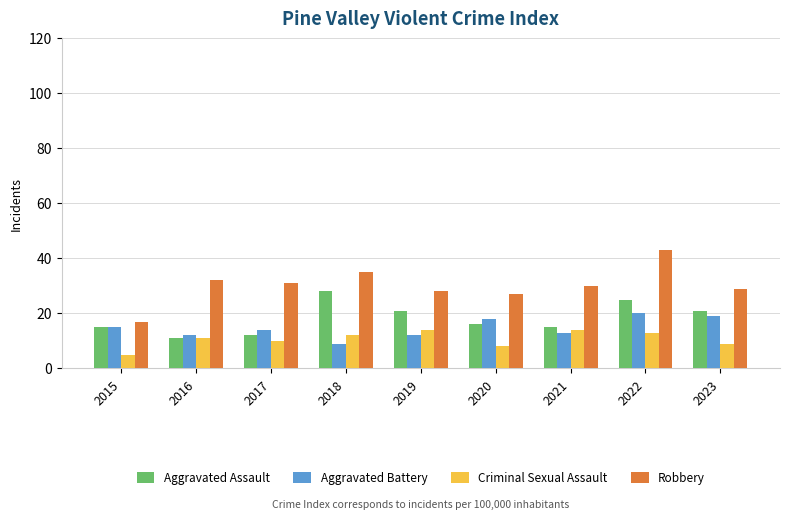

What are all the series names shown in the legend?

Aggravated Assault, Aggravated Battery, Criminal Sexual Assault, Robbery